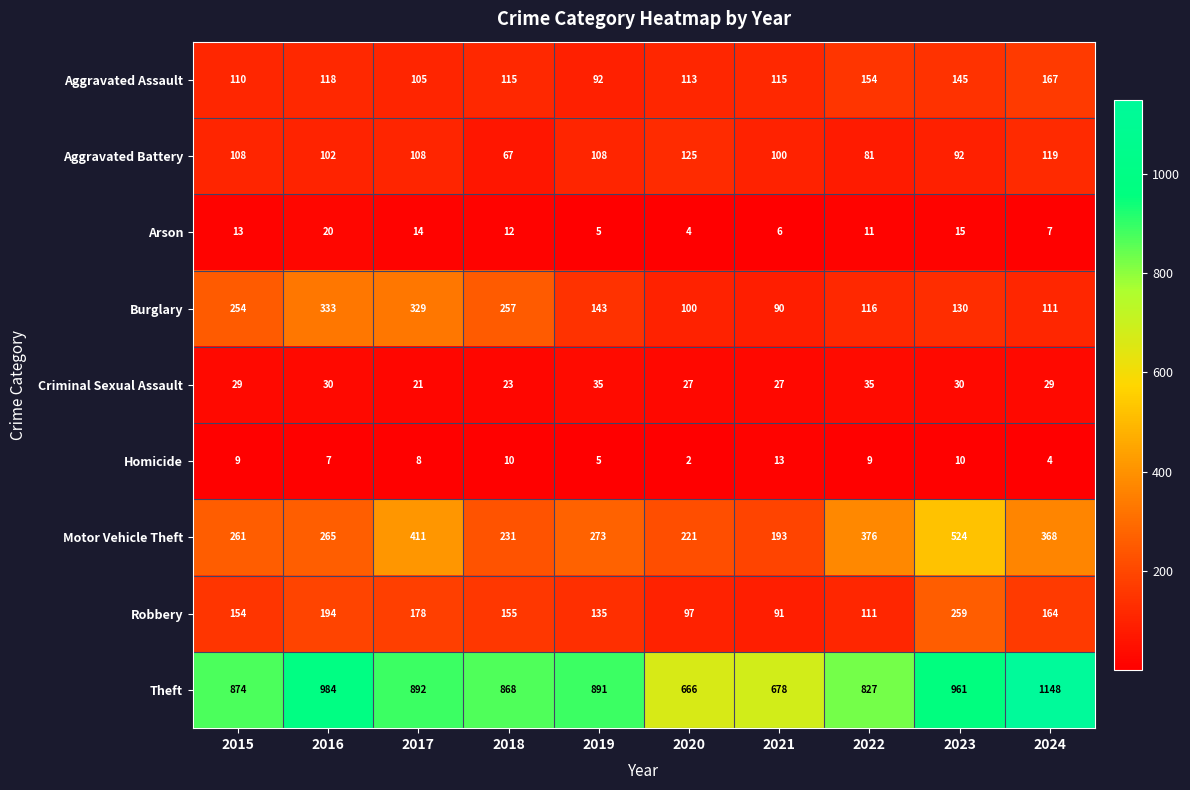

What value does the Robbery series have at 2021?

91